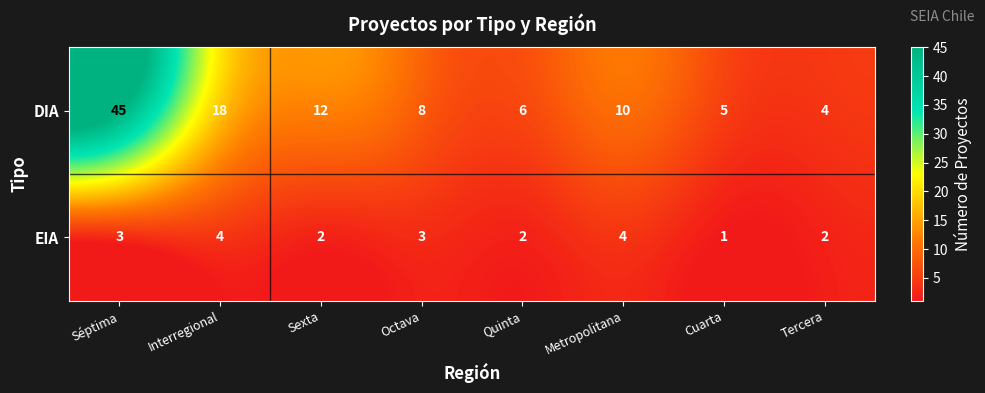

What is the difference between the maximum and minimum values in the EIA series?

3